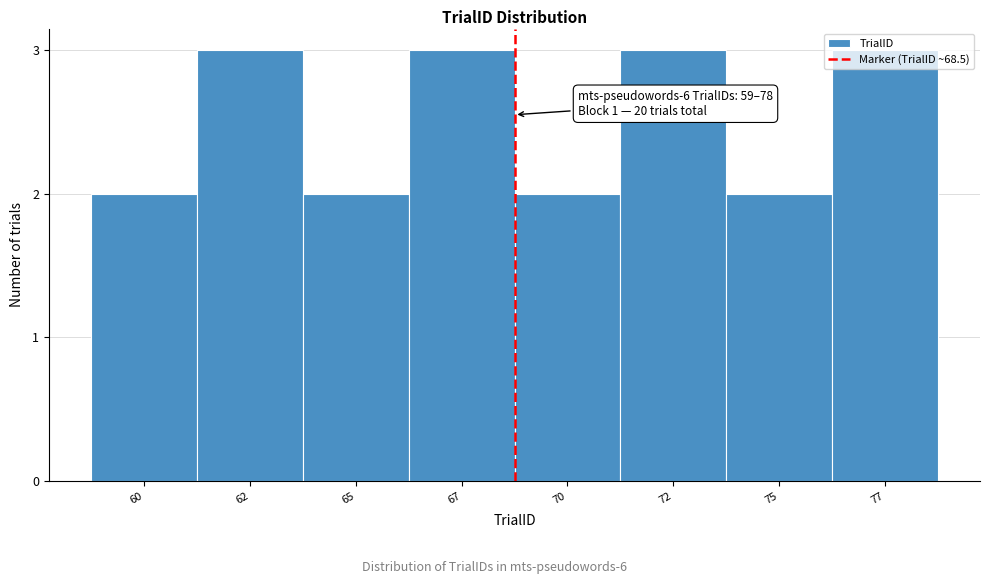

What is the sum of the values at 72 and 77?

6